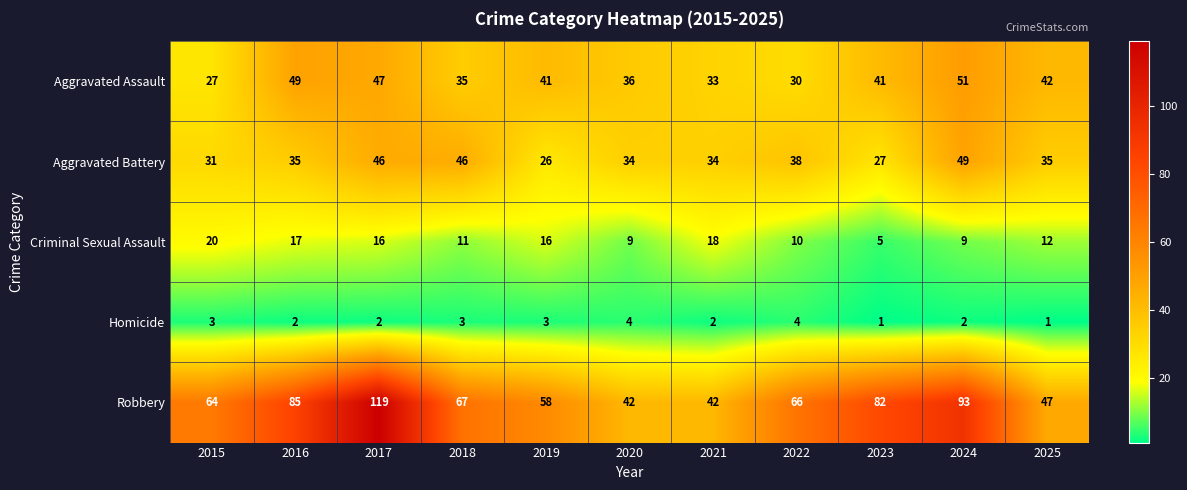

What is the greatest value displayed?

119